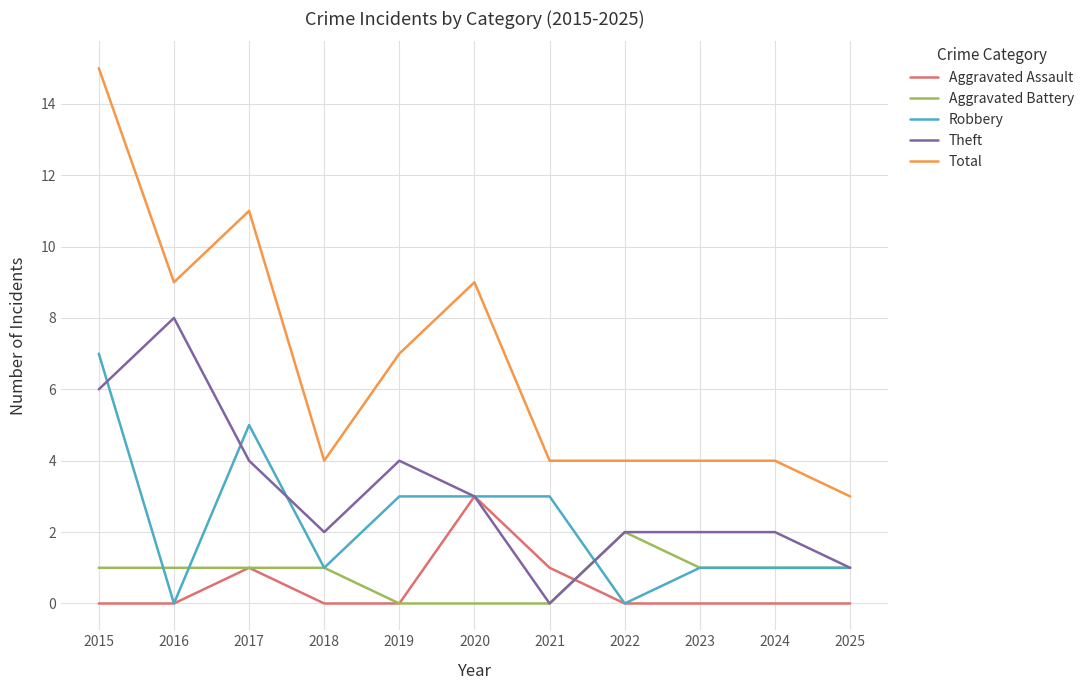

What value does the Theft series have at 2017?

4